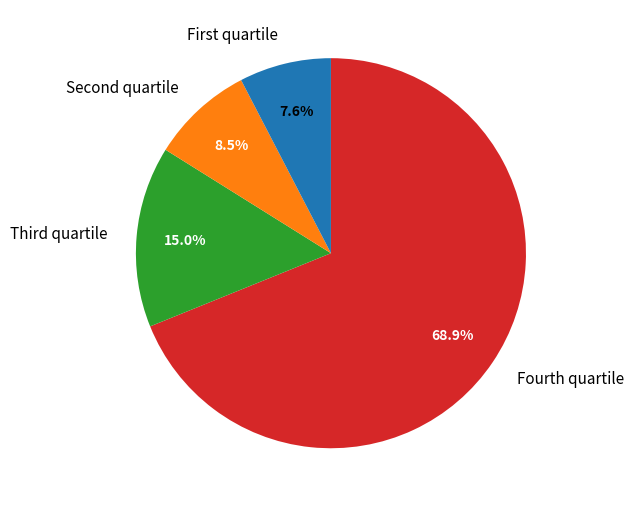

Rank the categories by value from highest to lowest.

Fourth quartile, Third quartile, Second quartile, First quartile